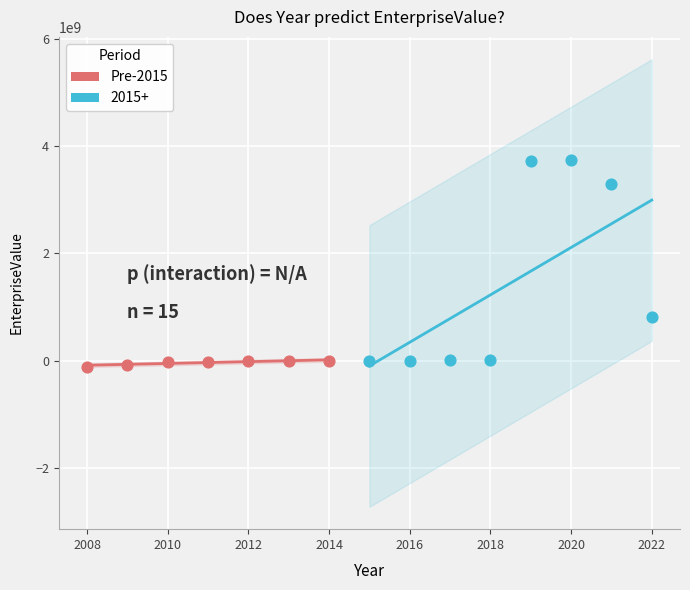

Which series has the largest Y range (max minus min)?

2015+